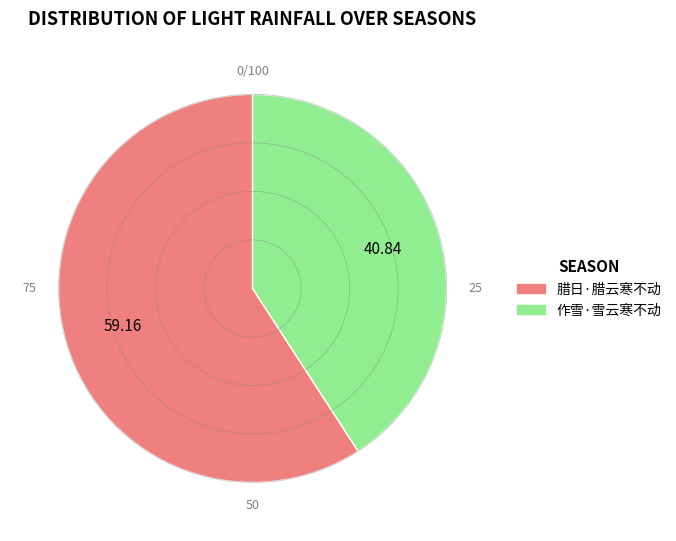

What is the majority slice?

腊日·腊云寒不动